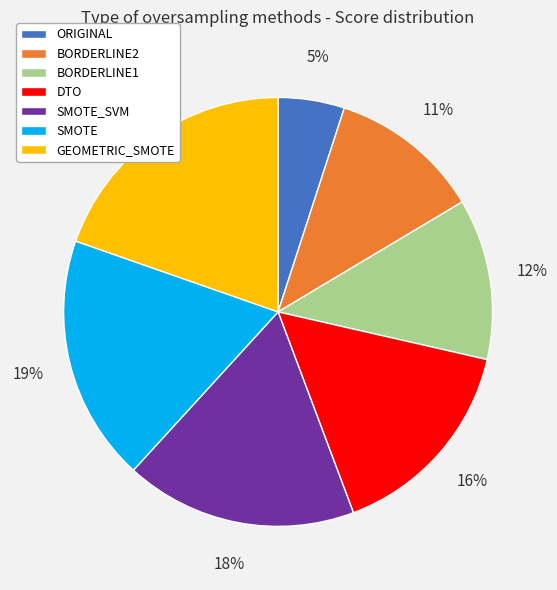

Count the number of slices in the pie.

7